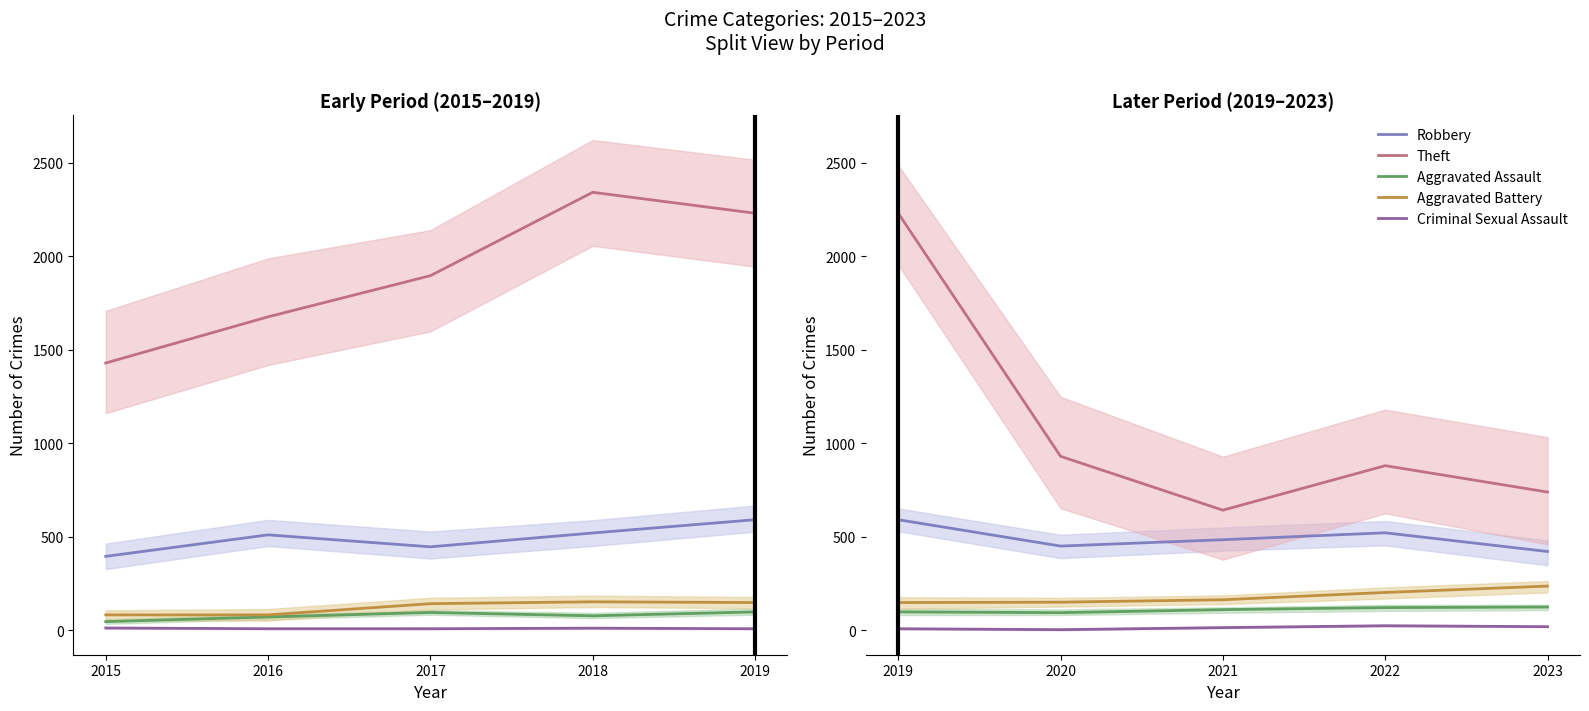

Between 2015 and 2019, which series saw the biggest shift?

Theft